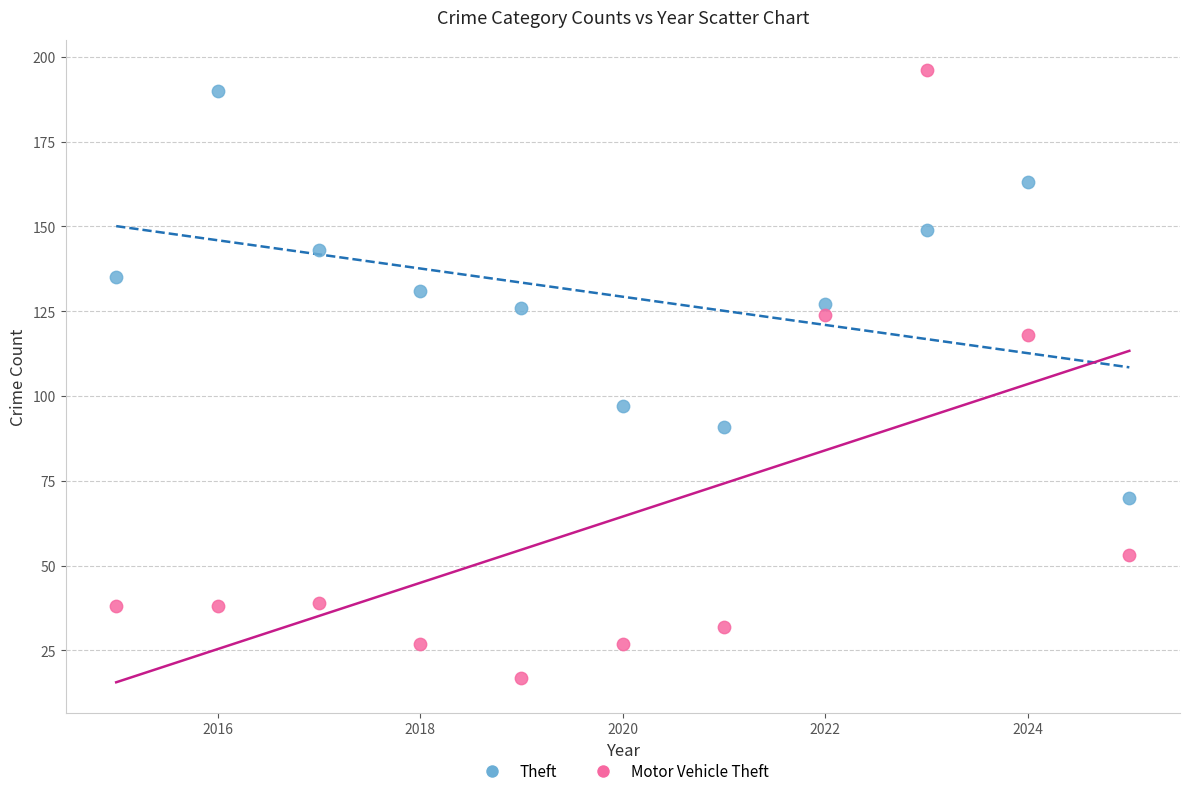

Which series contains the lowest Y value?

Motor Vehicle Theft